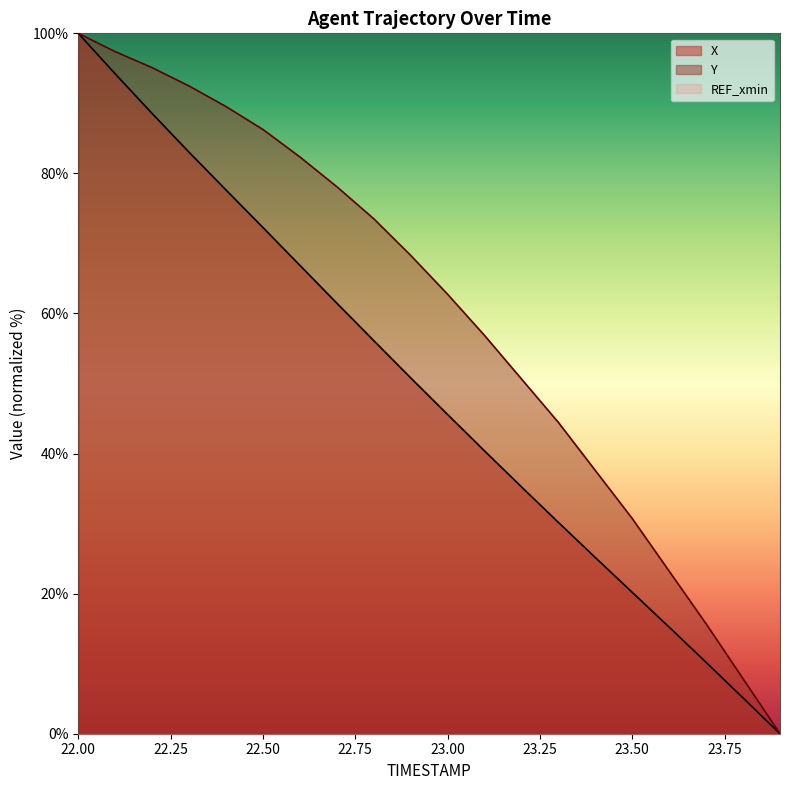

What is the difference between the Y values at 22.1 and 23.4?

59.8